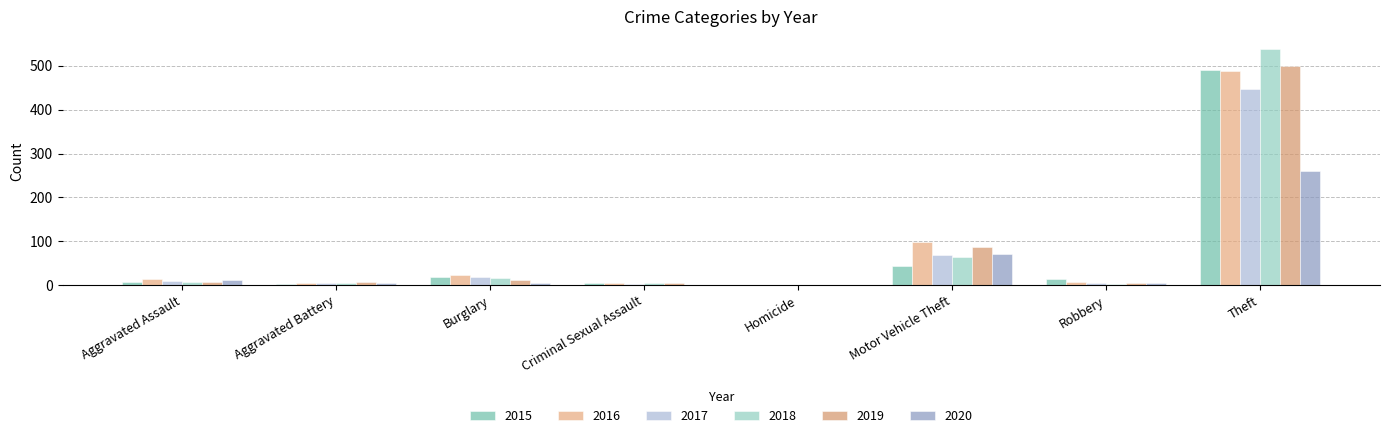

What is the approximate value of 2015 at Aggravated Assault?

8